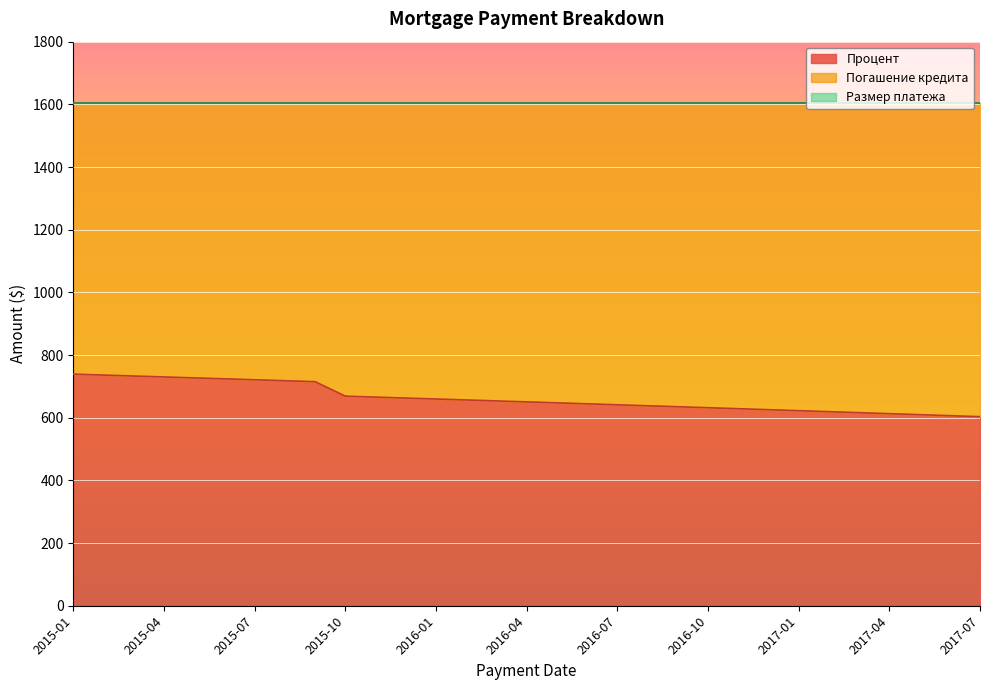

What position from the right is 2017-03?

5